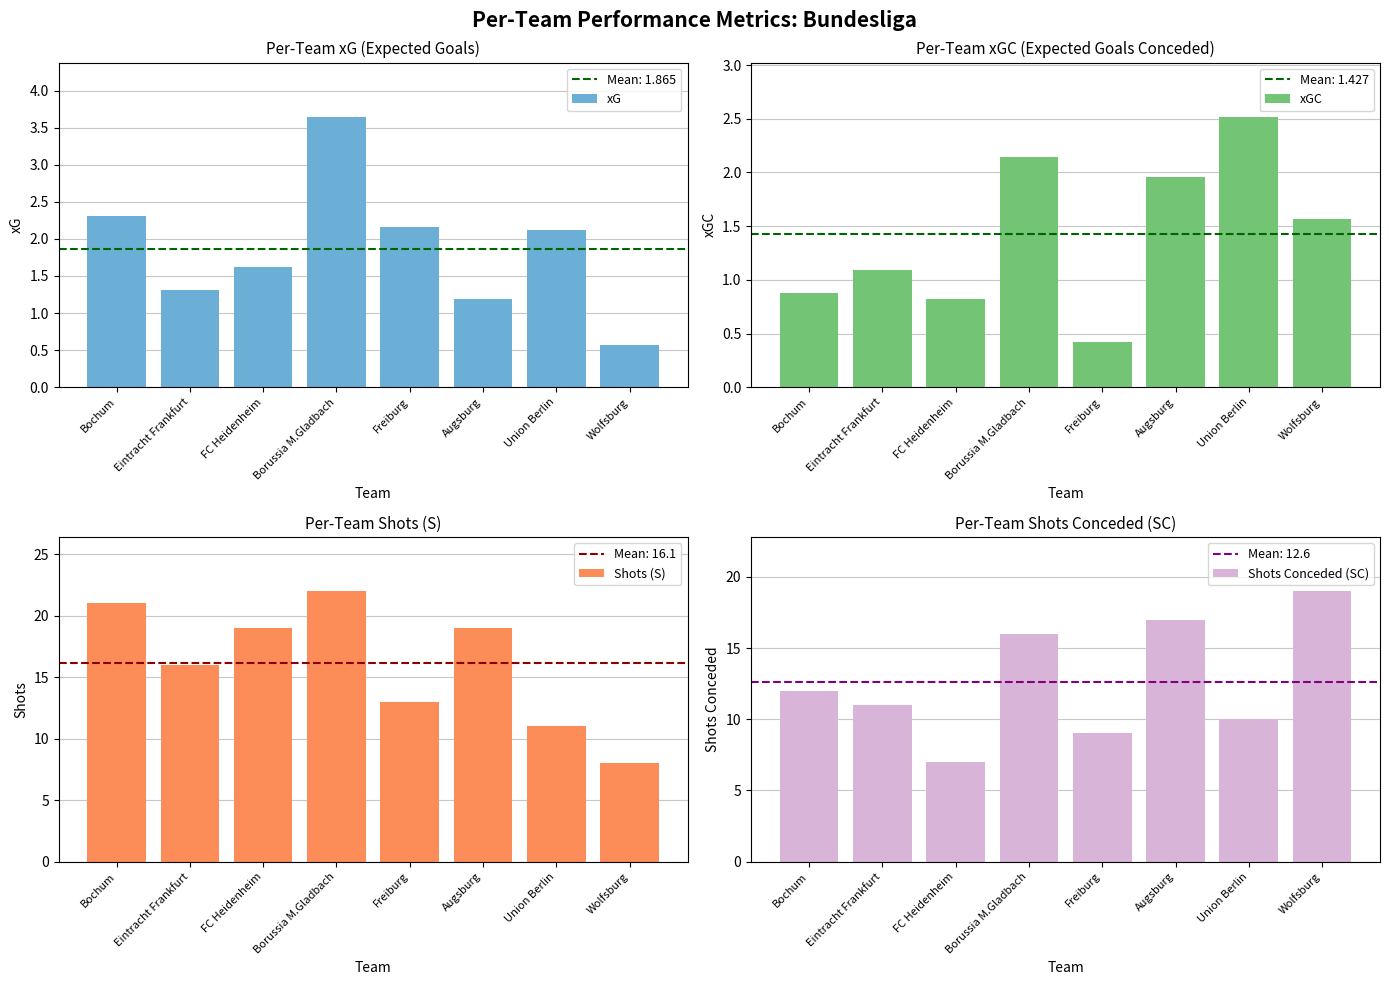

What is the difference between the maximum and minimum values in the xGC series?

2.1